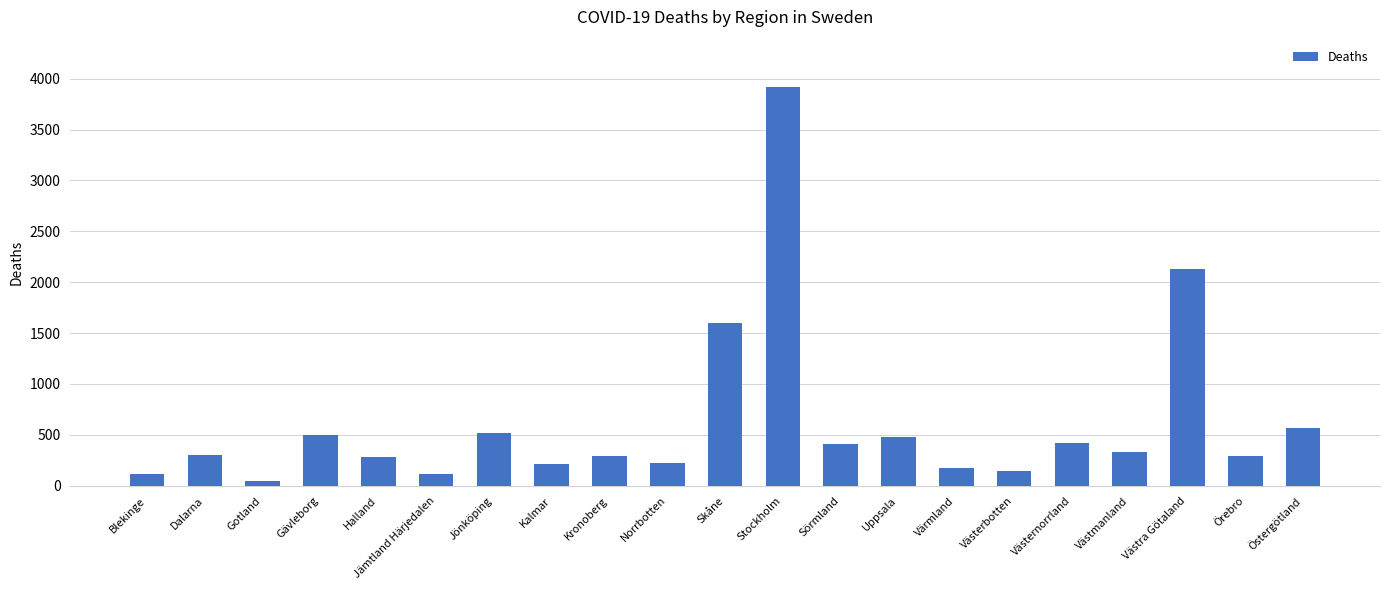

At which label is the value closest to 1979?

Västra Götaland